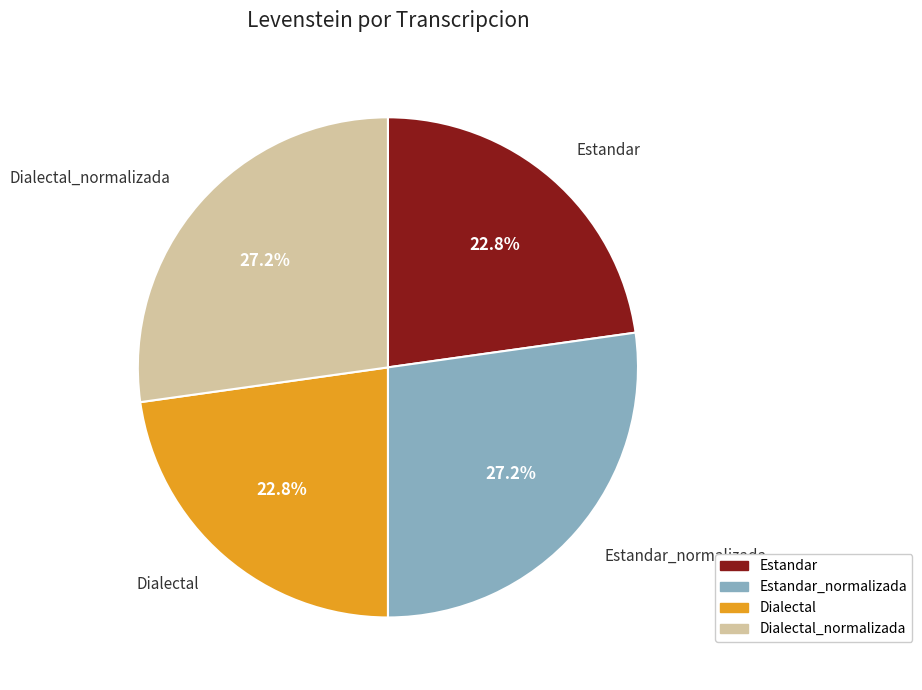

Is there a majority slice in this chart?

No